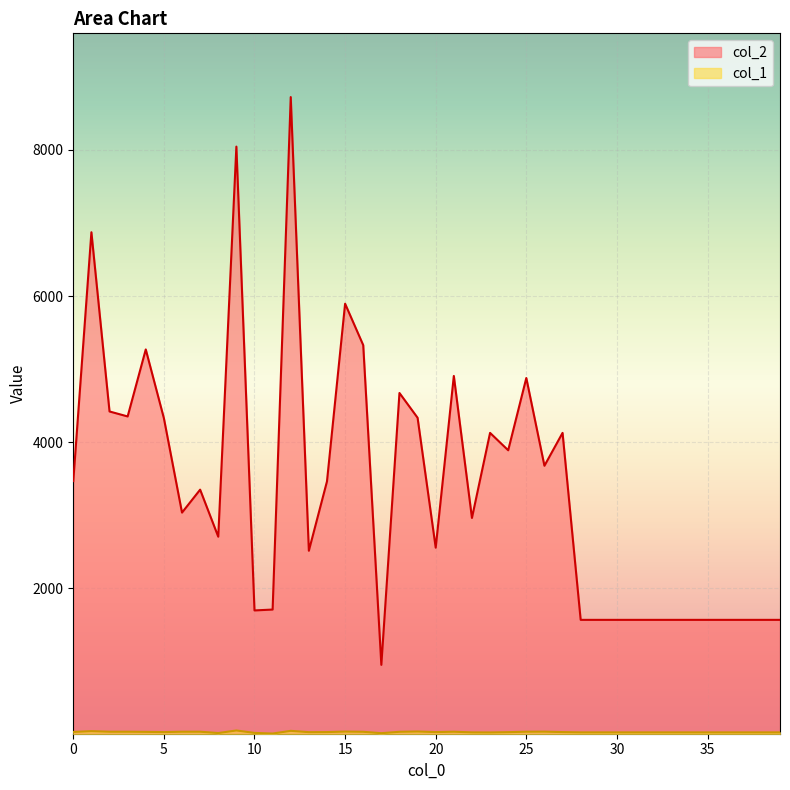

Does the chart display data point markers on the line(s)?

No